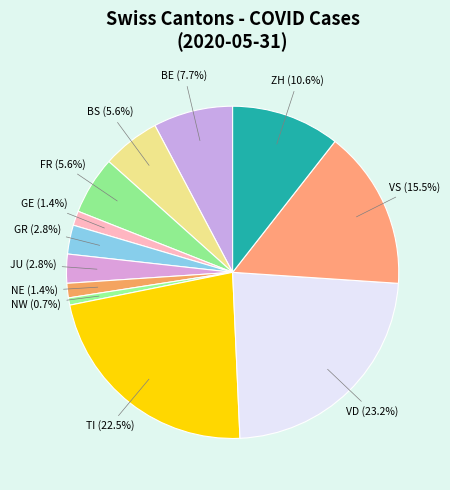

Which has a higher value, GE (1.4%) or GR (2.8%)?

GR (2.8%)